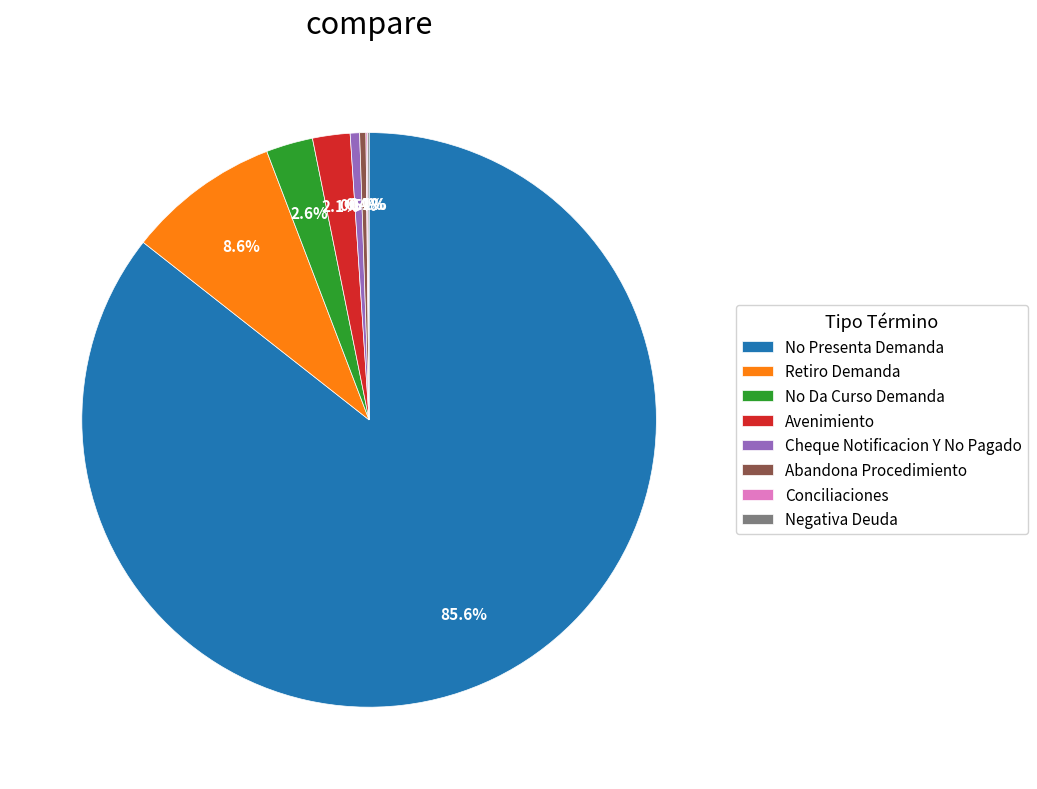

How much of the chart is everything except Abandona Procedimiento?

99.6%